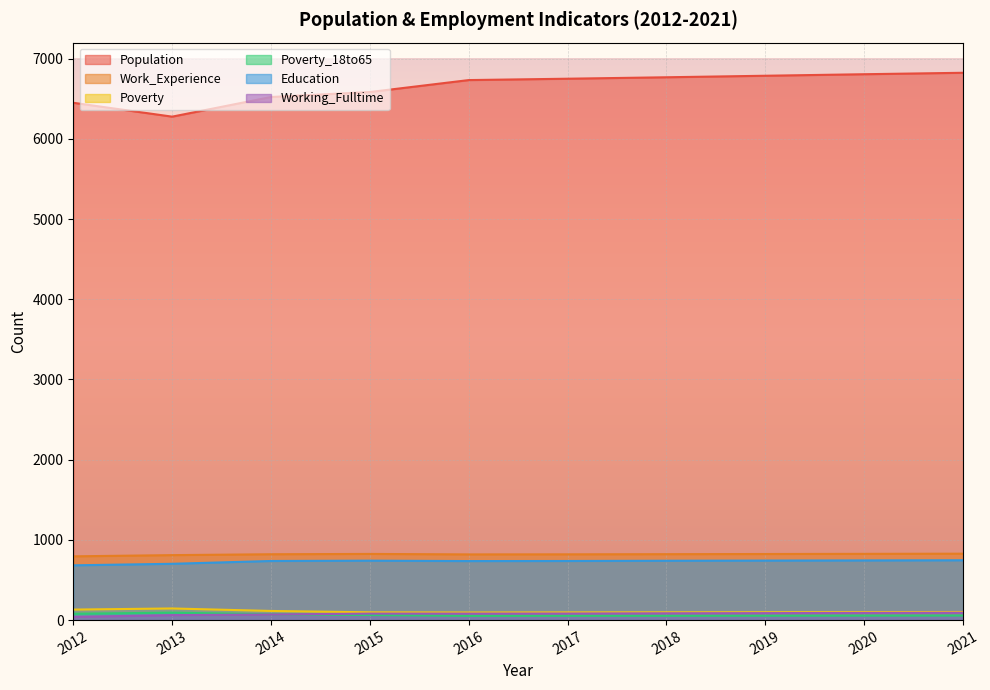

True or false: Population and Working_Fulltime cross at least once.

False